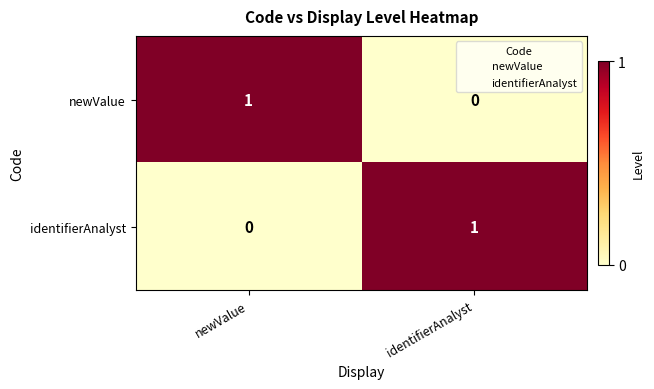

How many distinct data groups are displayed?

2